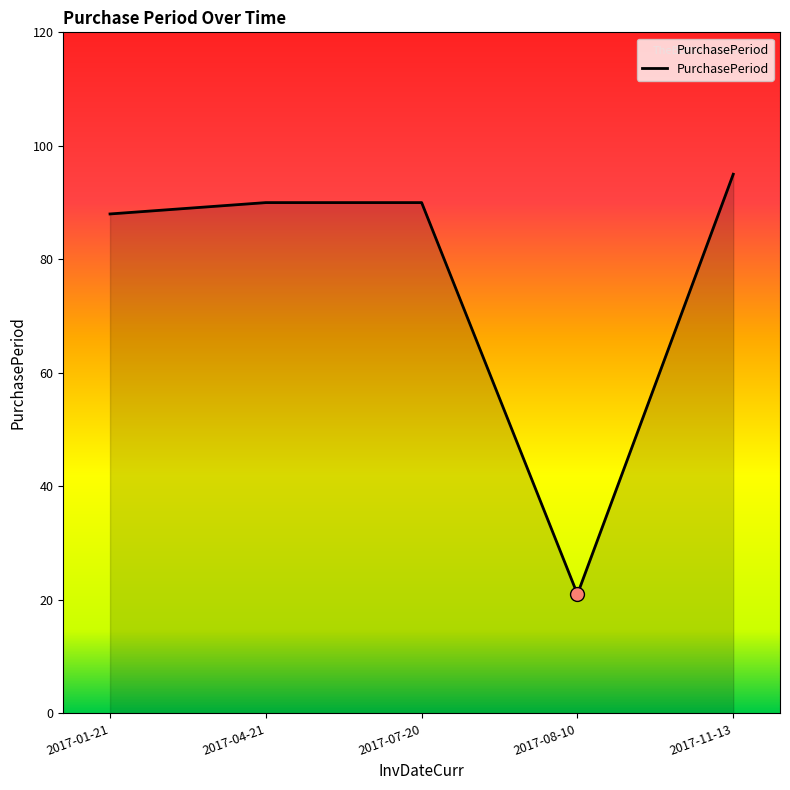

What is the change in value from 2017-01-21 to 2017-04-21?

+2